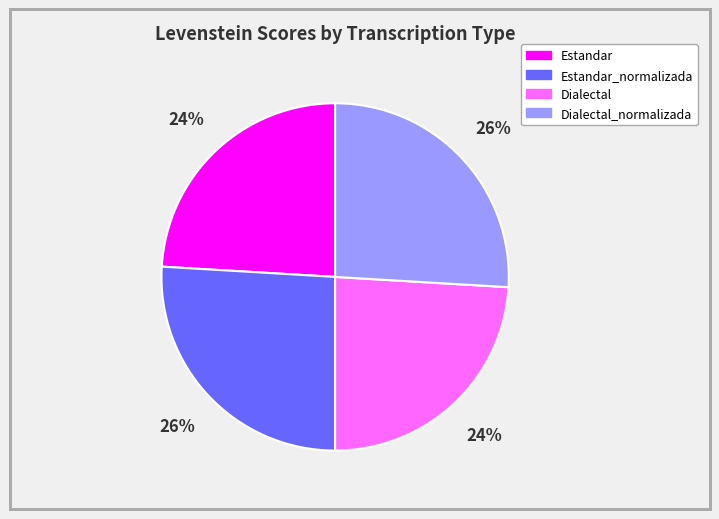

Does Estandar_normalizada represent more than half of the total?

No